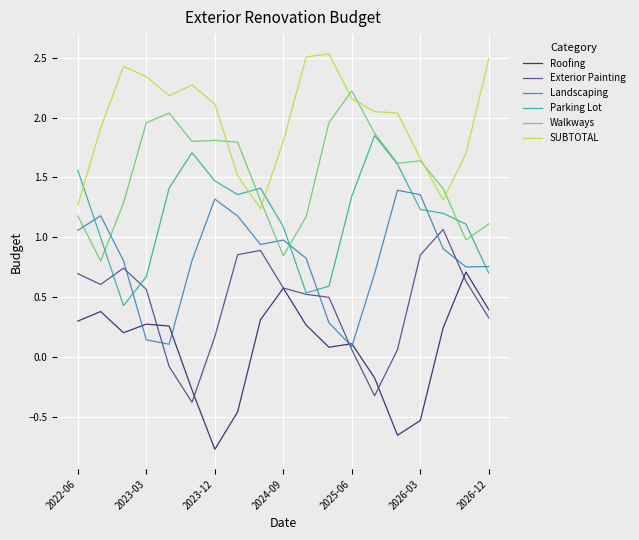

Which series has the largest total across all categories?

SUBTOTAL